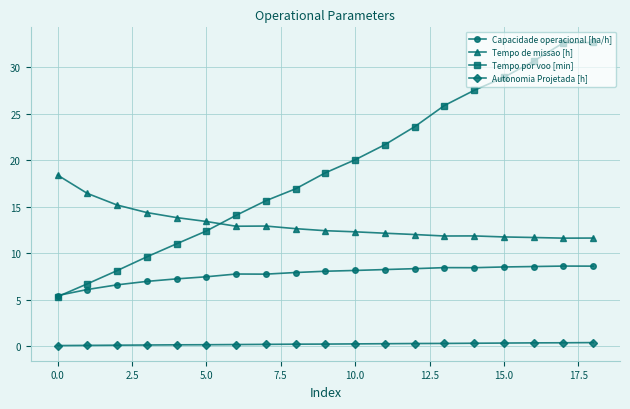

Rank the series by their average value, from highest to lowest.

Tempo por voo [min], Tempo de missao [h], Capacidade operacional [ha/h], Autonomia Projetada [h]